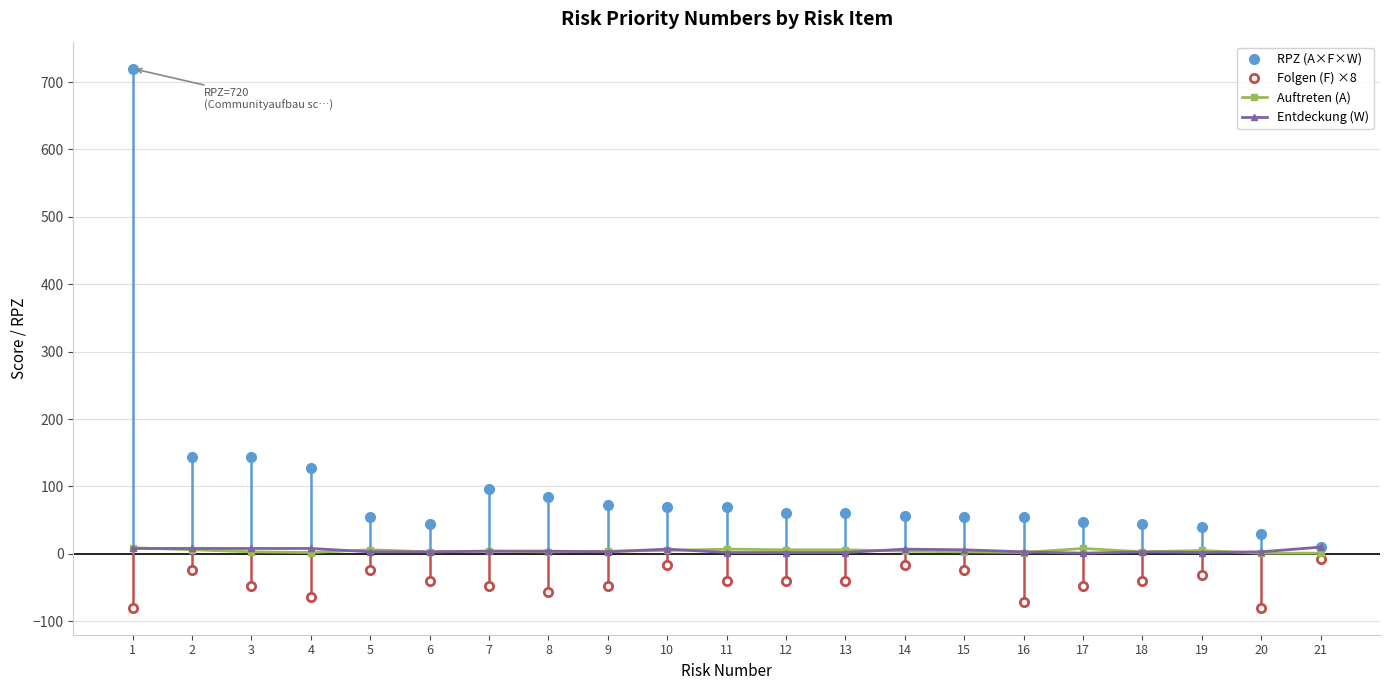

True or false: Auftreten (A) has a value of 3 at 8.

True